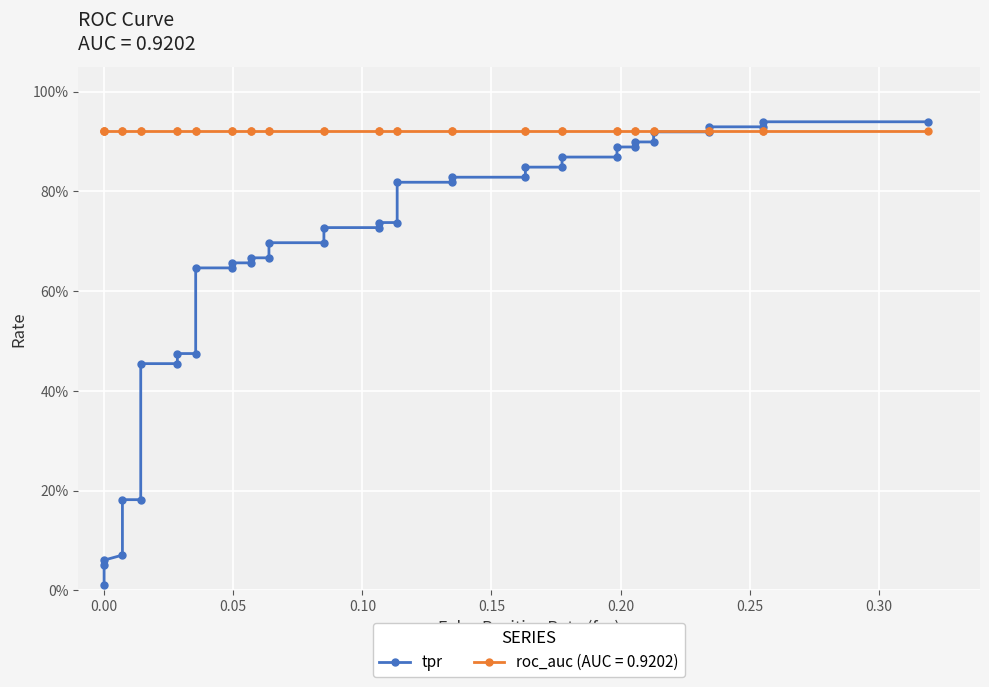

The value at 0.35 is 0.7. True or false?

False